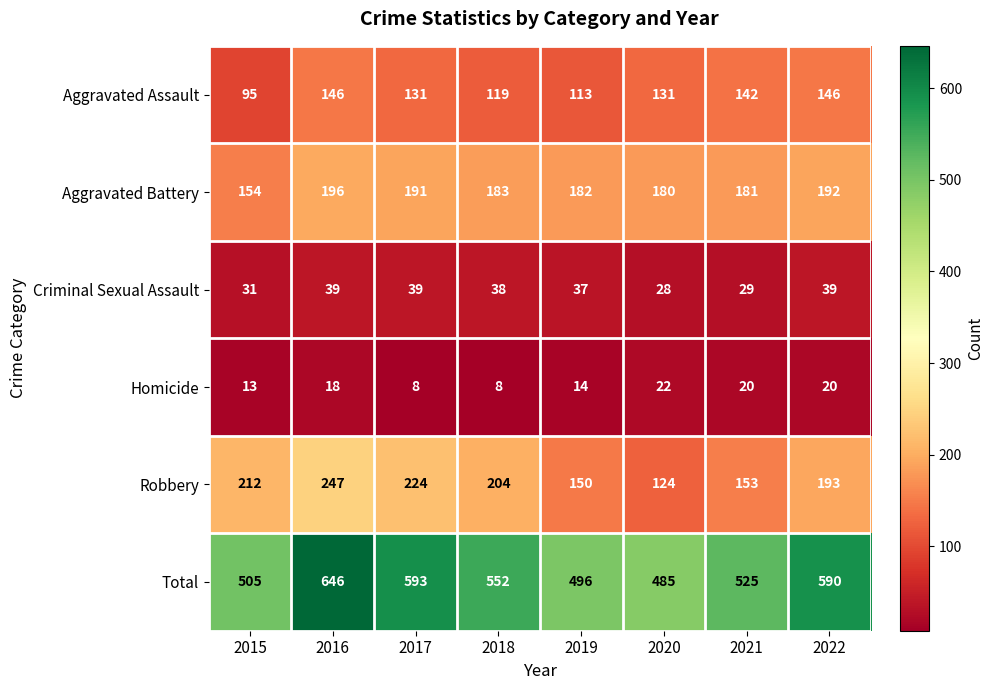

What is the minimum value shown in the chart?

8